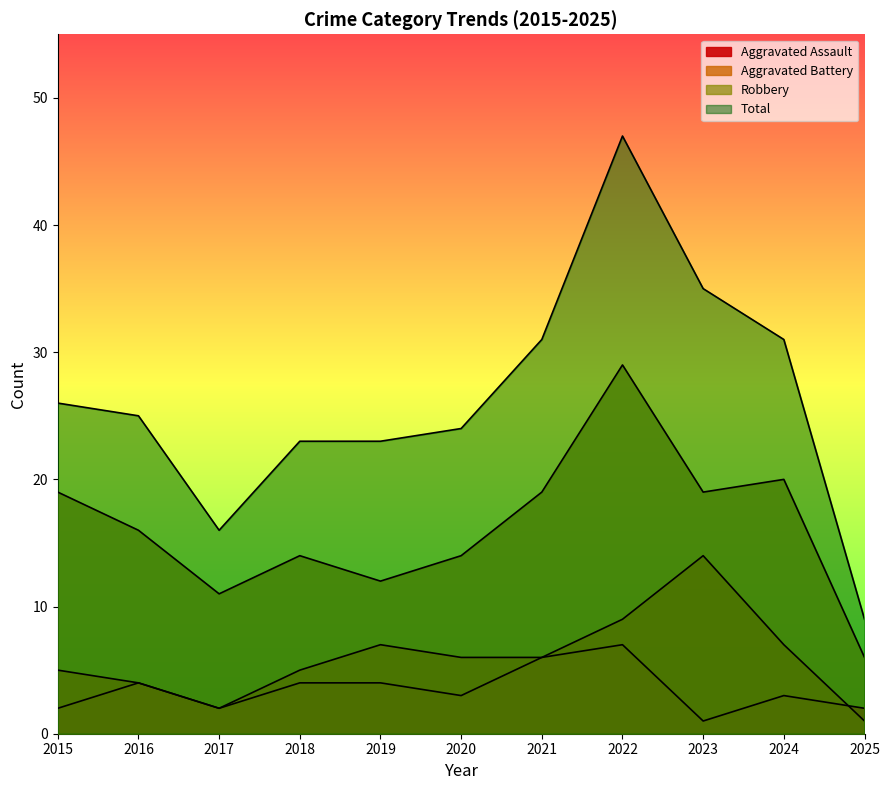

What is the value of the Robbery point at the 4th from the left?

14